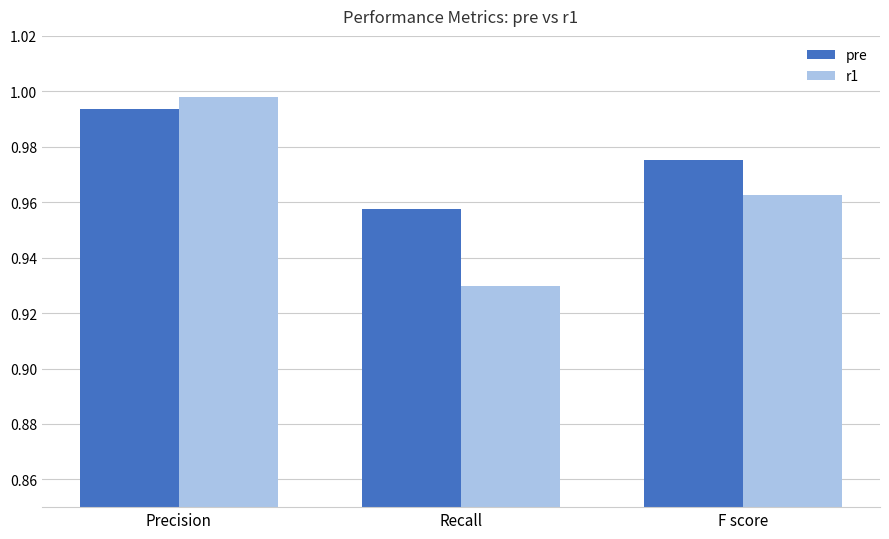

At Recall, list the series in order from smallest to largest.

r1, pre